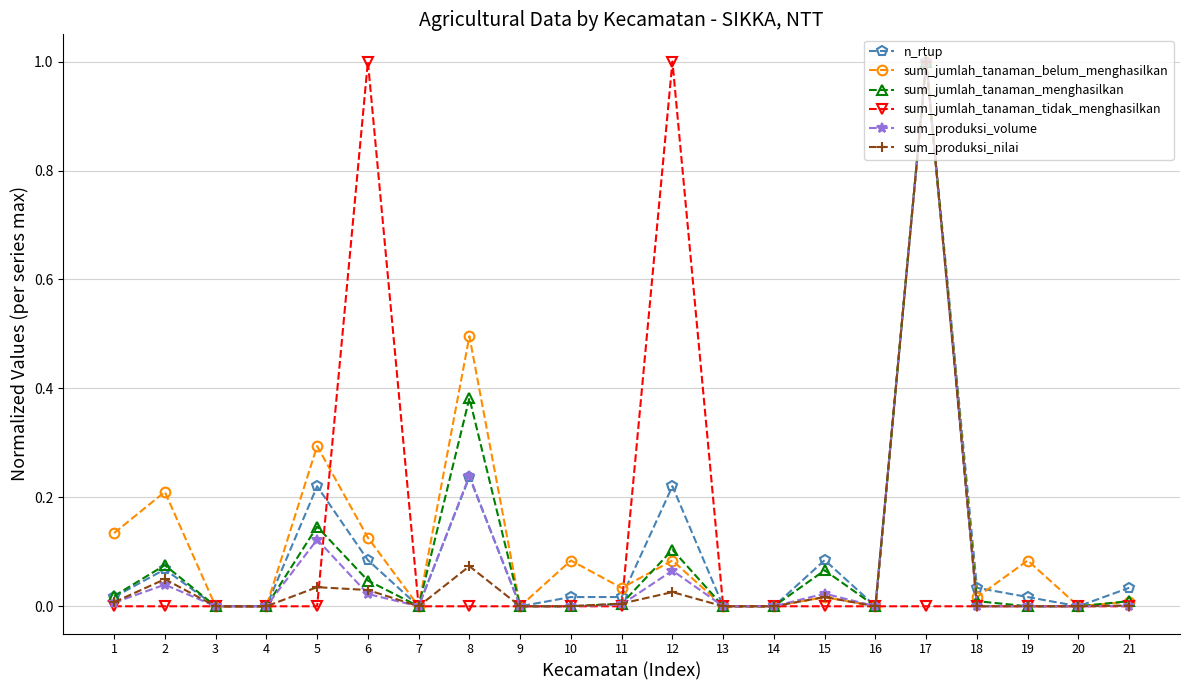

The sum_jumlah_tanaman_belum_menghasilkan series shows -0.6 at 4. True or false?

False